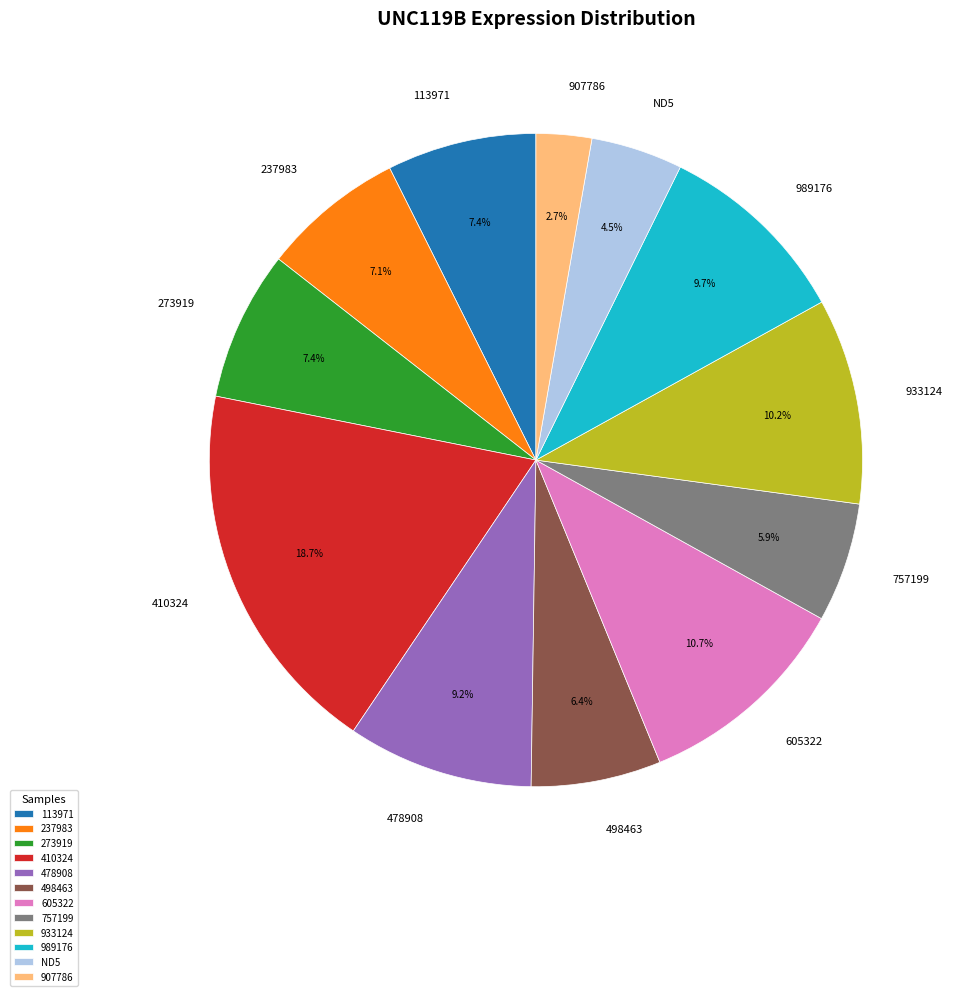

Which category has the smallest portion of the pie?

907786